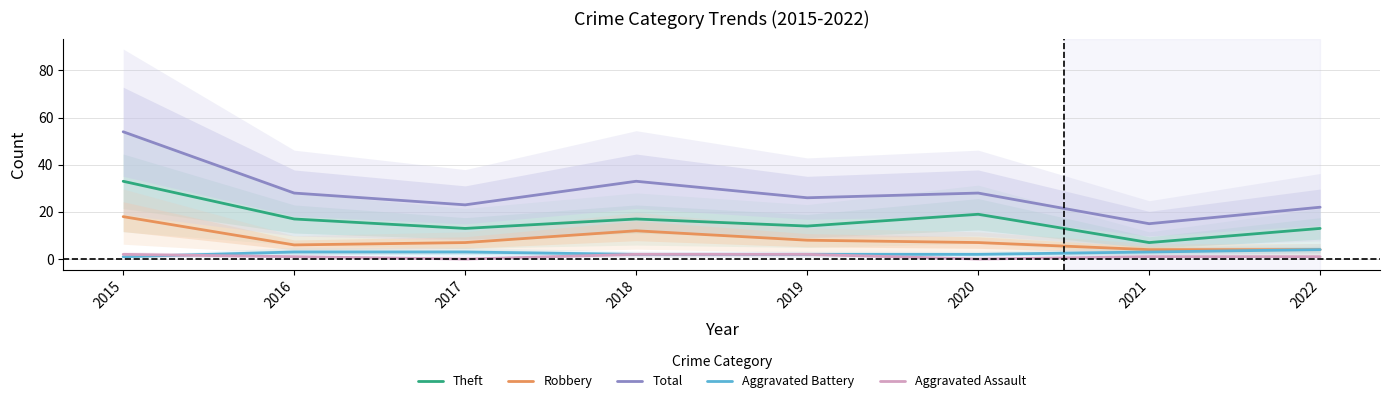

True or false: Theft and Aggravated Battery cross at least once.

False